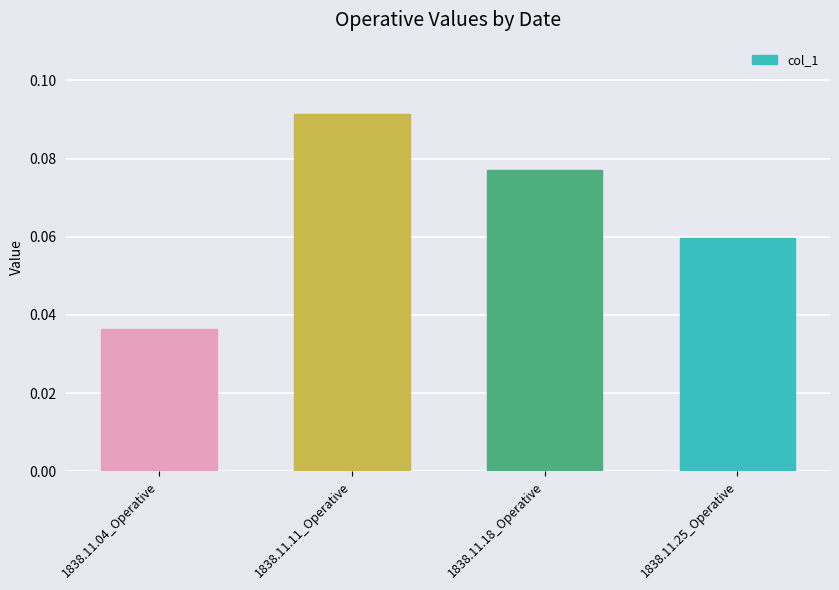

Which category has the highest value across all series?

1838.11.11_Operative